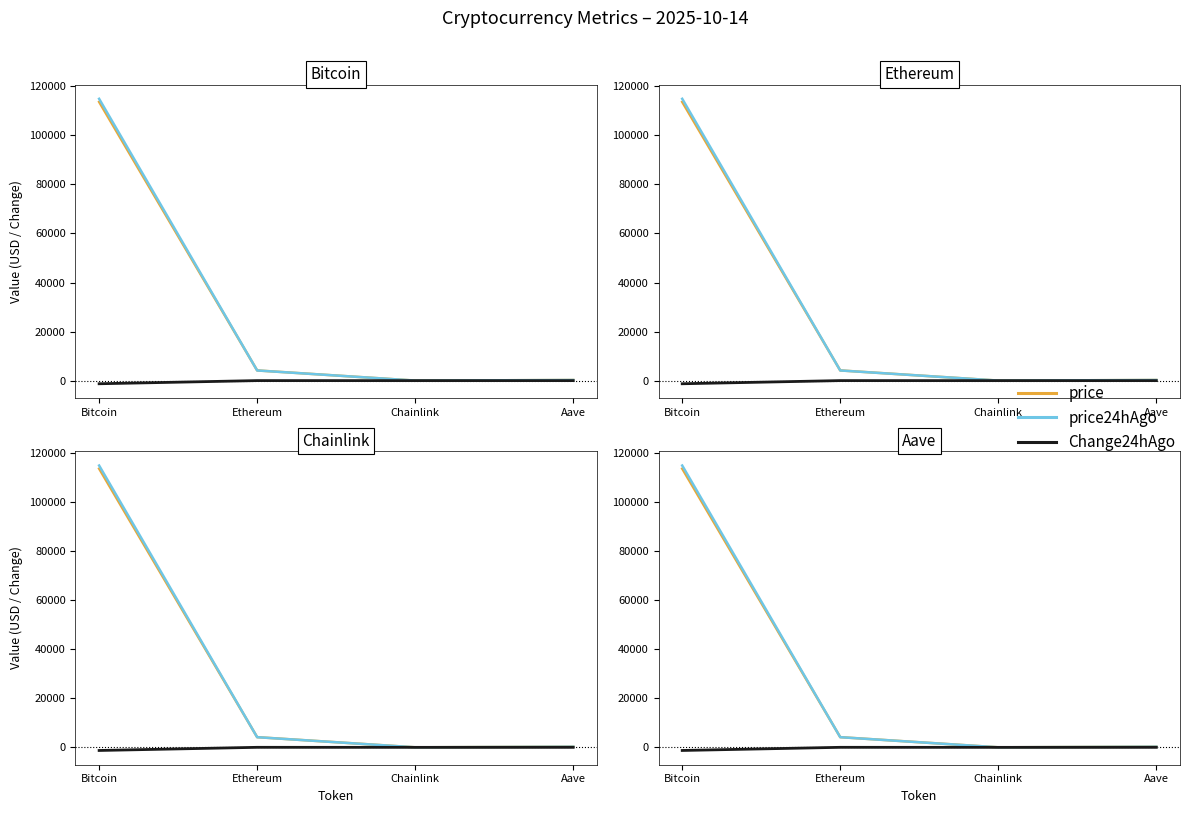

What is the sum of all price24hAgo values?

119326.9